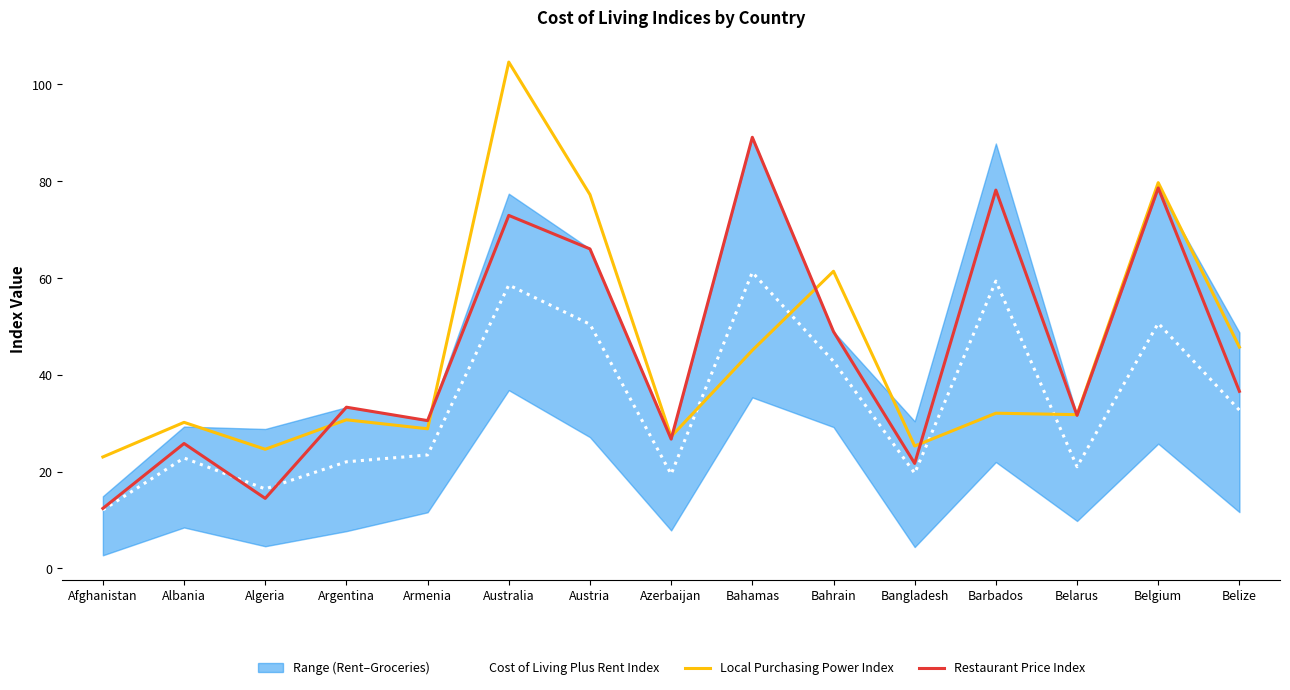

How many interior local peaks does the Restaurant Price Index series have?

6